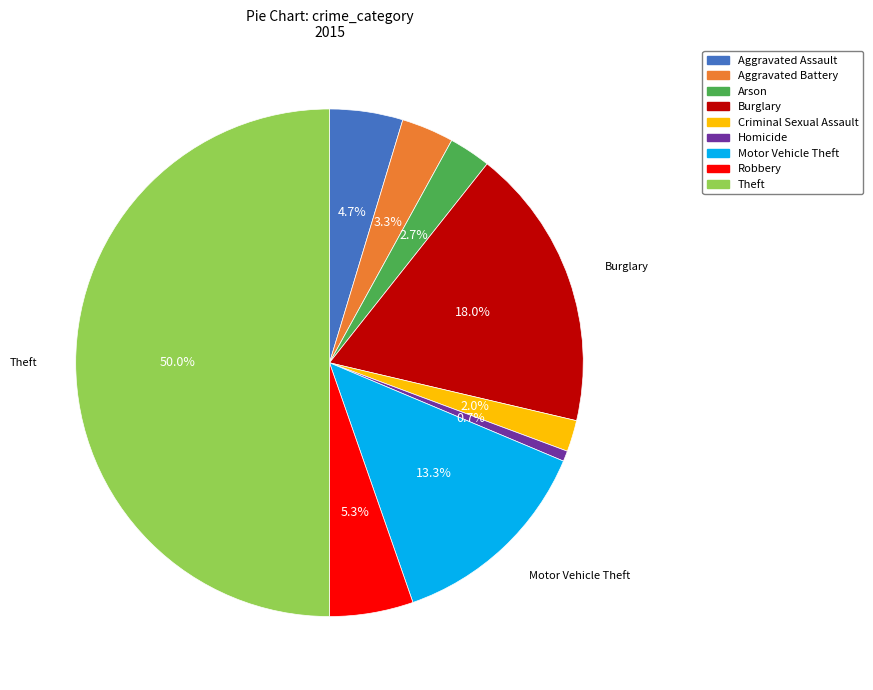

What is the smallest slice in the pie chart?

Homicide